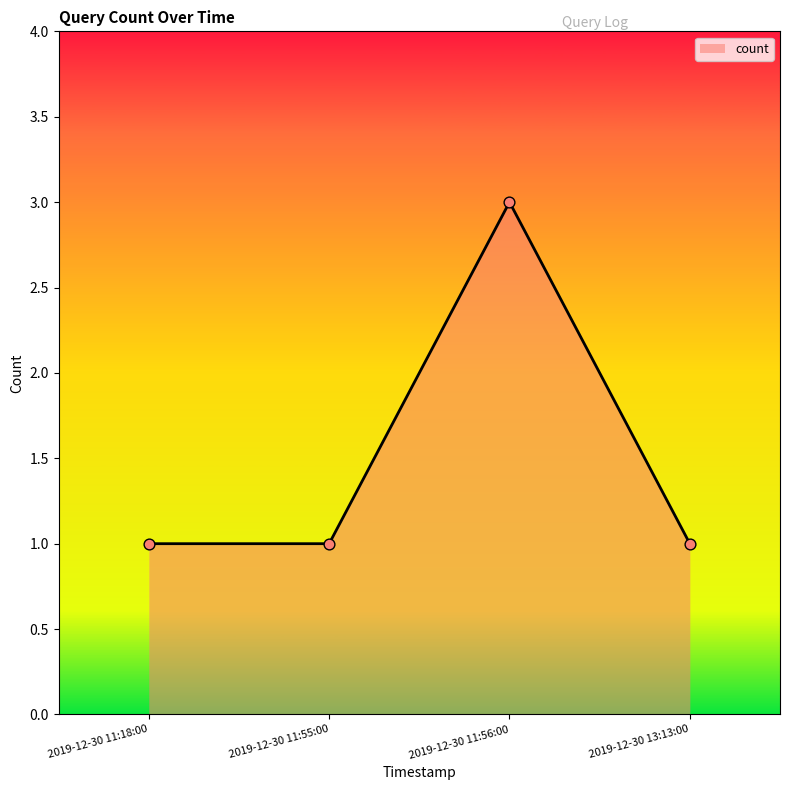

Approximately how many times larger is the value at 2019-12-30 11:18:00 compared to 2019-12-30 11:56:00?

0.3